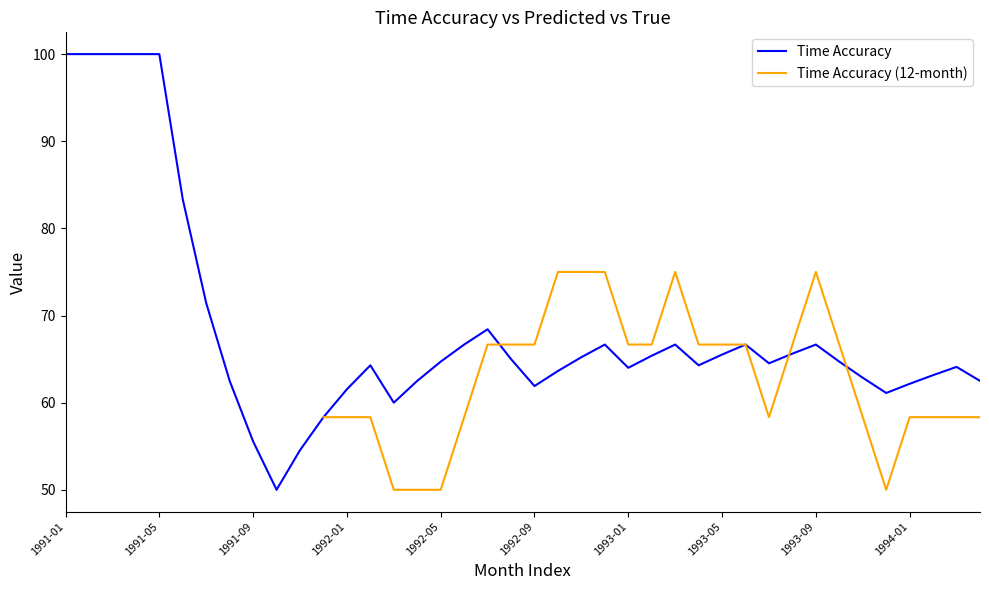

True or false: Time Accuracy has more than 2 interior local peaks.

True